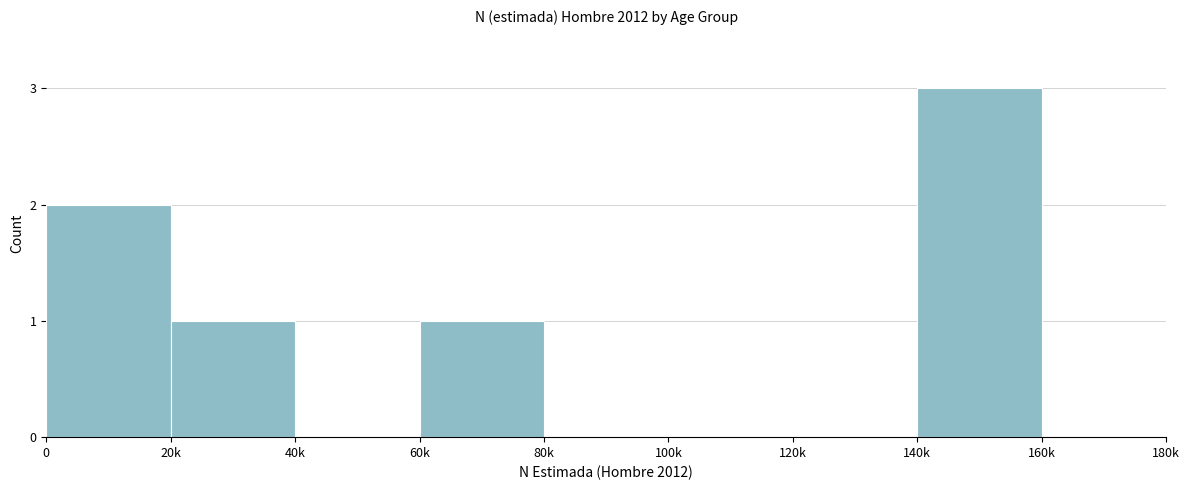

Reading left to right, transcribe all the data shown in this chart.

0=2	20k=1	40k=0	60k=1	80k=0	100k=0	120k=0	140k=3	160k=0